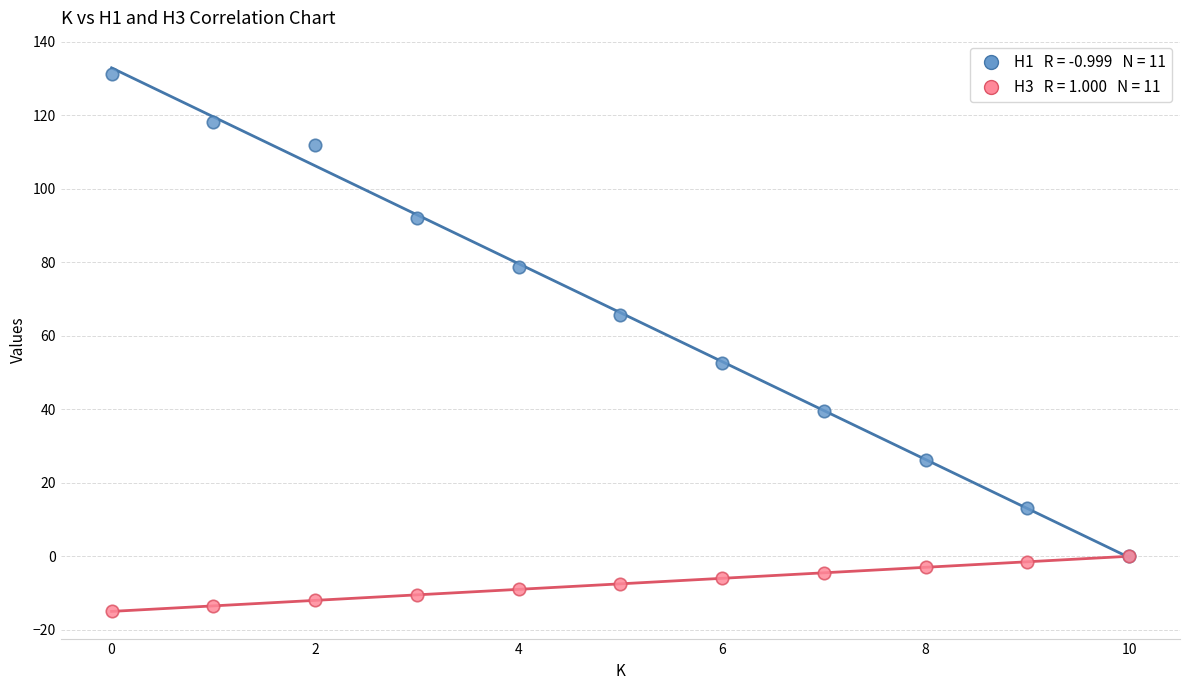

Across all series, what Y value is closest to 58?

52.5